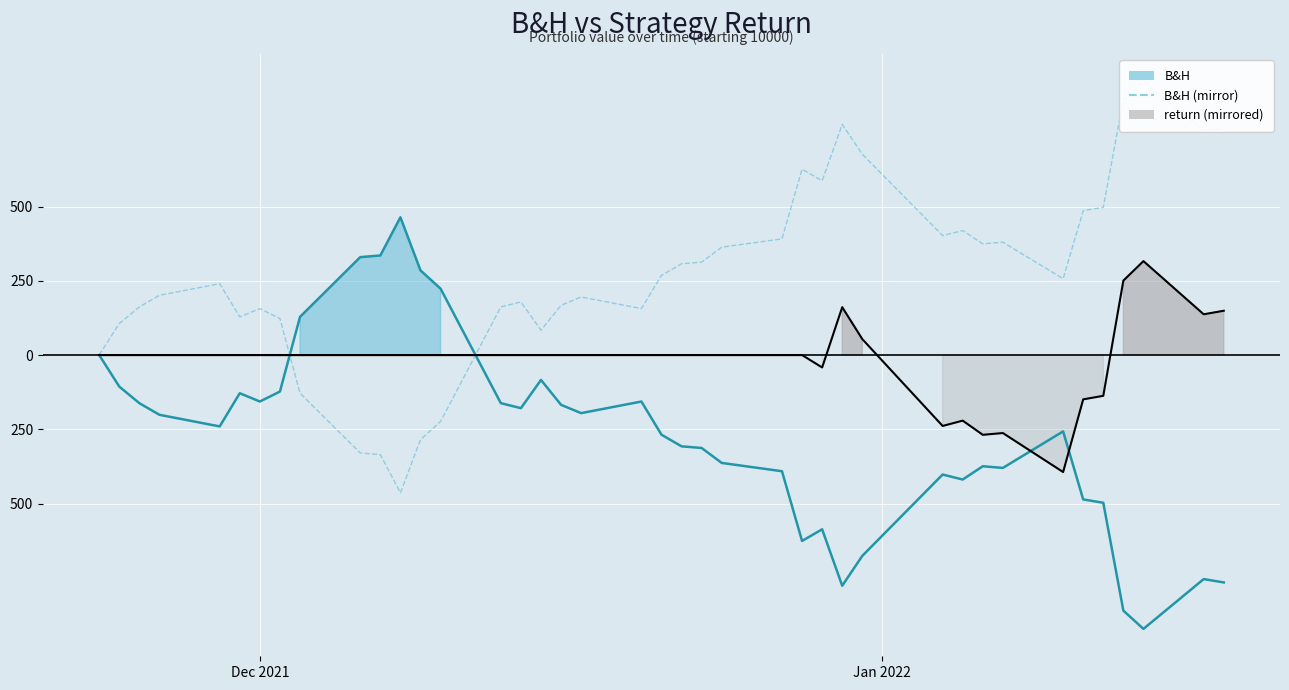

Reading left to right, what are all the values shown in this chart?

-0.0	106.2	162.1	201.2	240.4	128.6	156.5	123.0	-128.6	-329.8	-335.4	-464.0	-285.1	-223.6	162.1	178.9	83.9	167.7	195.6	156.5	268.3	307.5	313.0	363.4	391.3	626.1	587.0	777.0	676.4	402.5	419.2	374.5	380.1	257.1	486.3	497.5	860.9	922.4	754.6	765.8